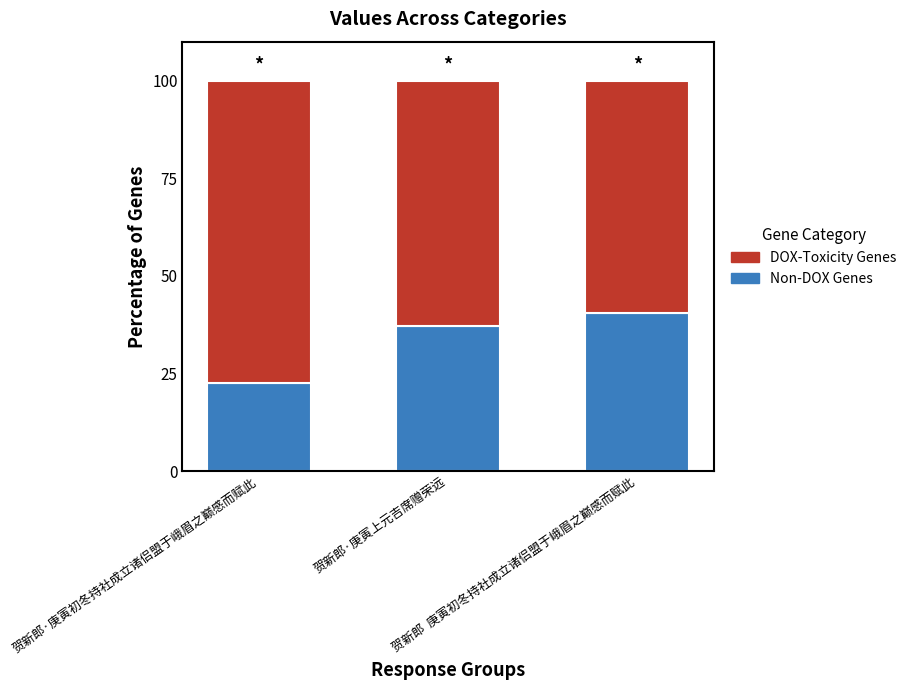

What is the minimum value for Non-DOX Genes?

22.6